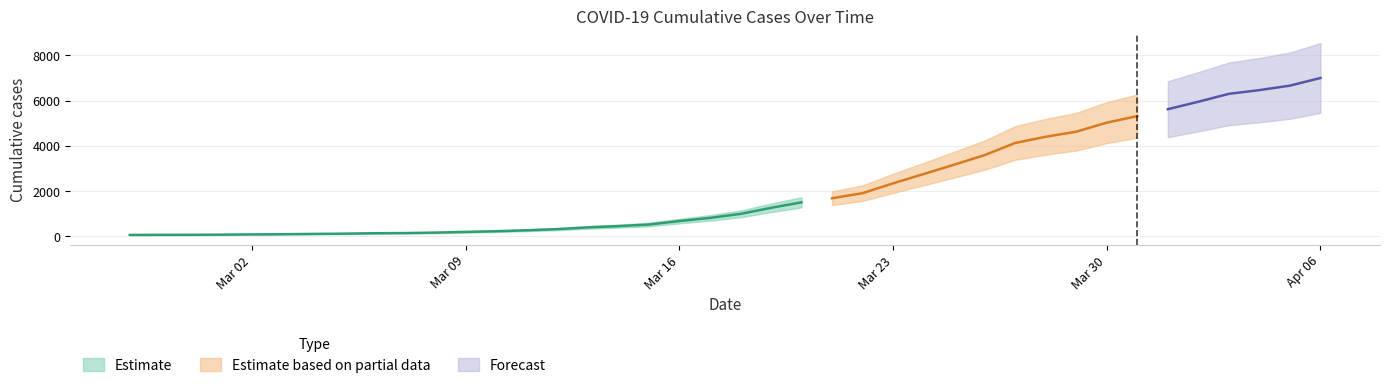

Reading right to left, what are all the values shown in this chart?

7003	6664	6466	6301	5952	5622	5317	5028	4628	4403	4129	3592	3168	2754	2345	1909	1686	1505	1261	993	816	677	523	452	397	320	269	227	197	166	146	138	119	108	95	87	76	69	68	64